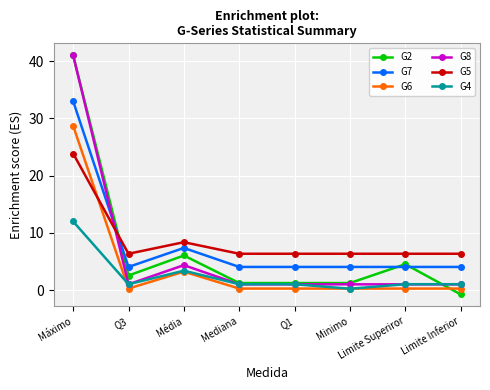

How many distinct data groups are displayed?

6